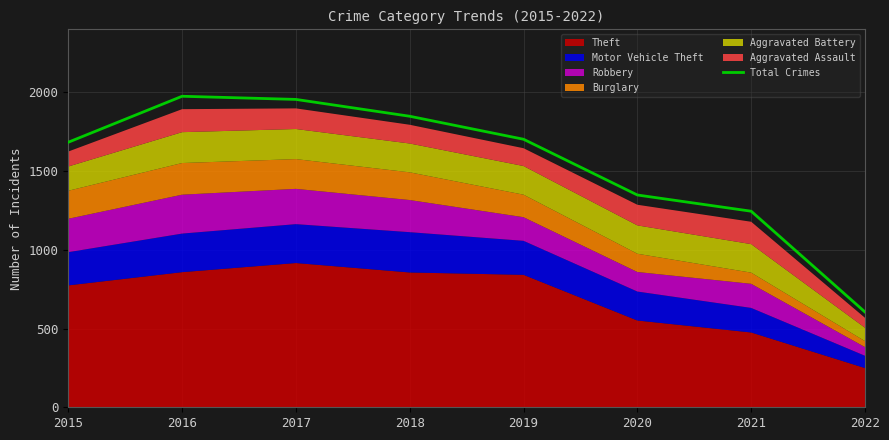

True or false: there are more than 1 points higher than both neighbors.

False